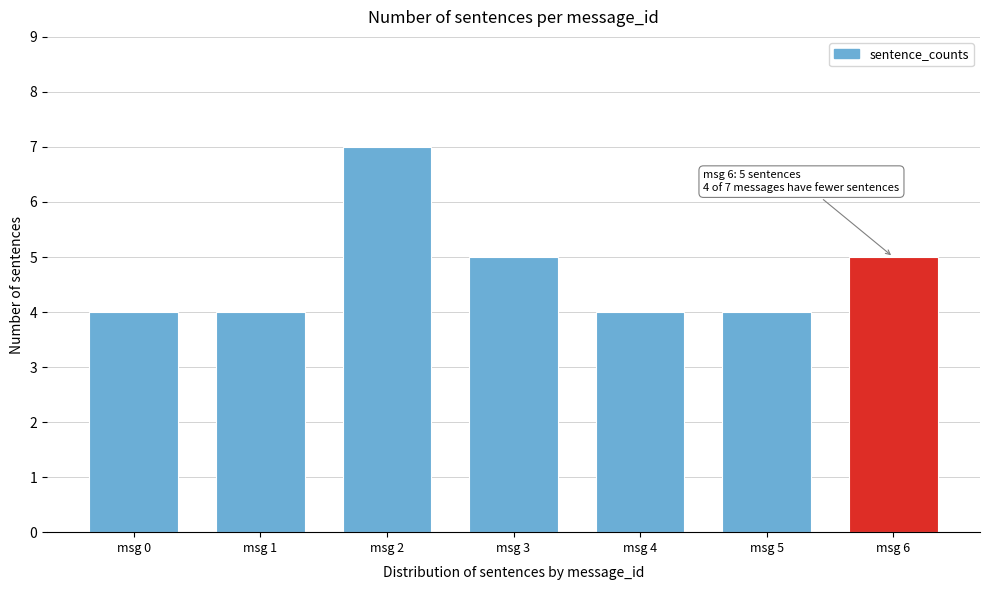

Reading right to left, transcribe all the data shown in this chart.

5	4	4	5	7	4	4